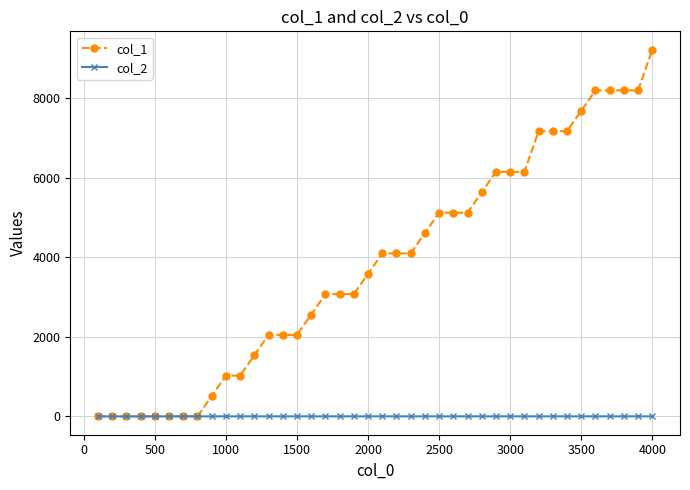

List the series in order of their peak value, lowest first.

col_2, col_1